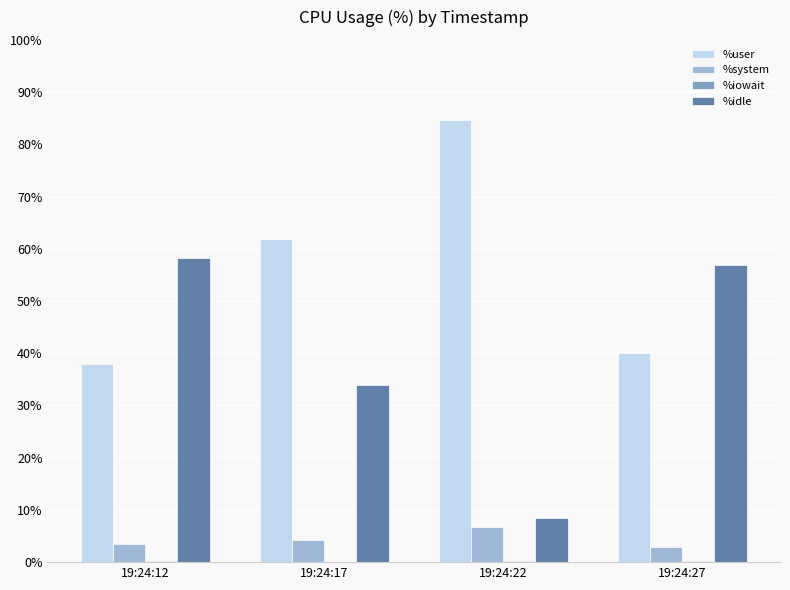

Is it true that %system equals 3.5 at 19:24:12?

True